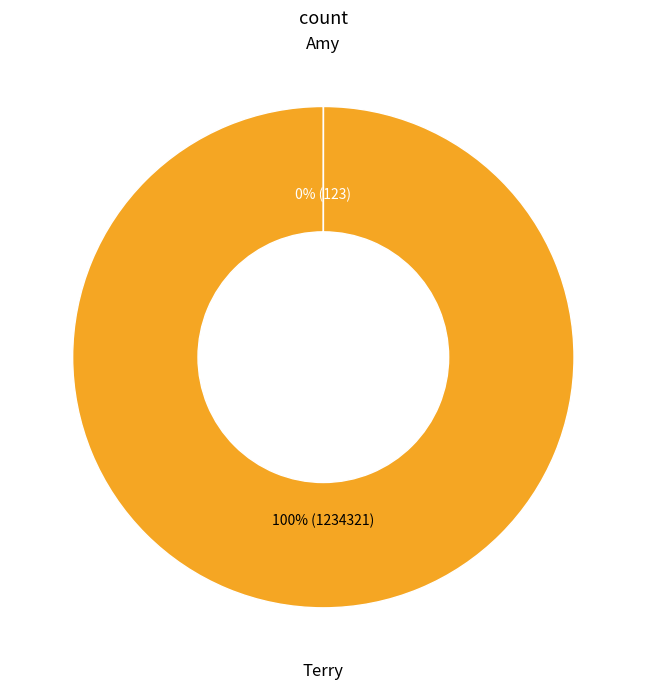

Is there a majority slice in this chart?

Yes